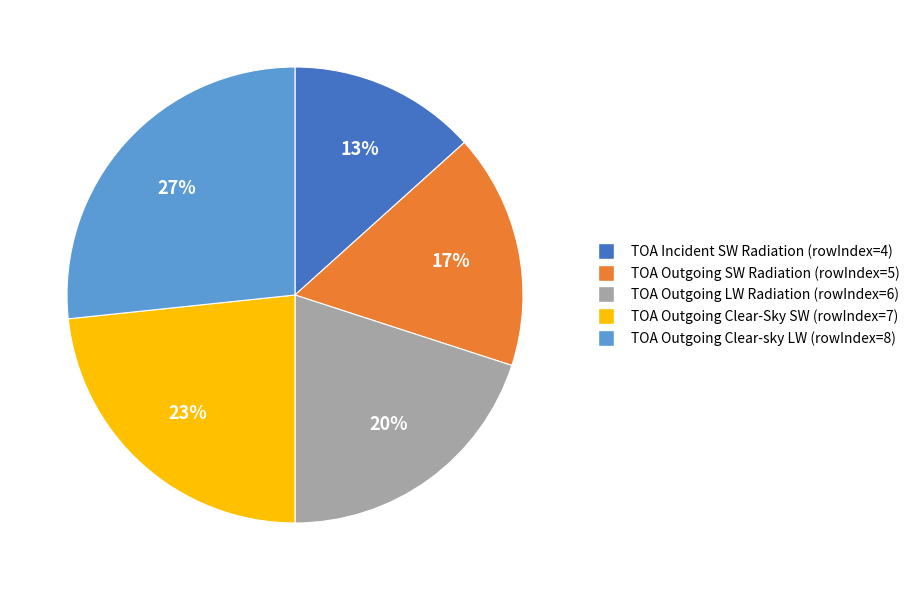

How many segments does this pie chart have?

5